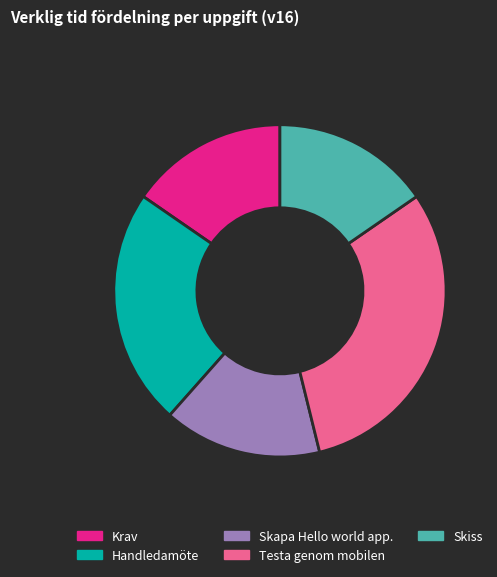

What is the largest slice in the pie chart?

Testa genom mobilen